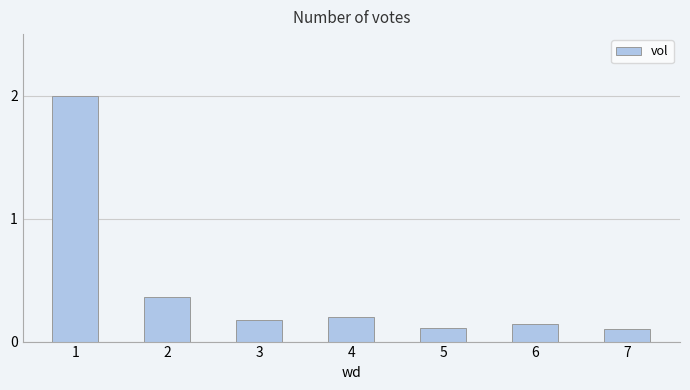

The value at 4 is 0.0. True or false?

False